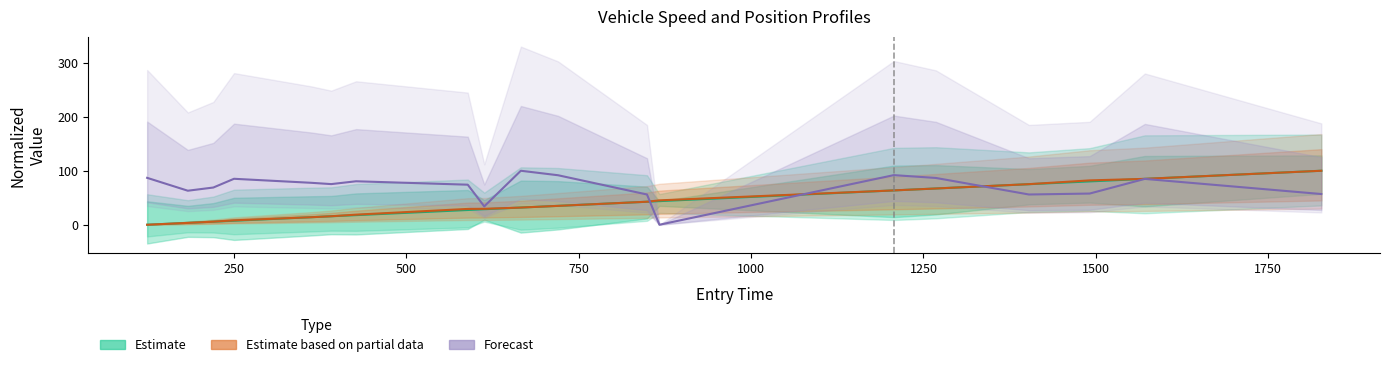

True or false: Estimate based on partial data has more than 0 interior local peaks.

False